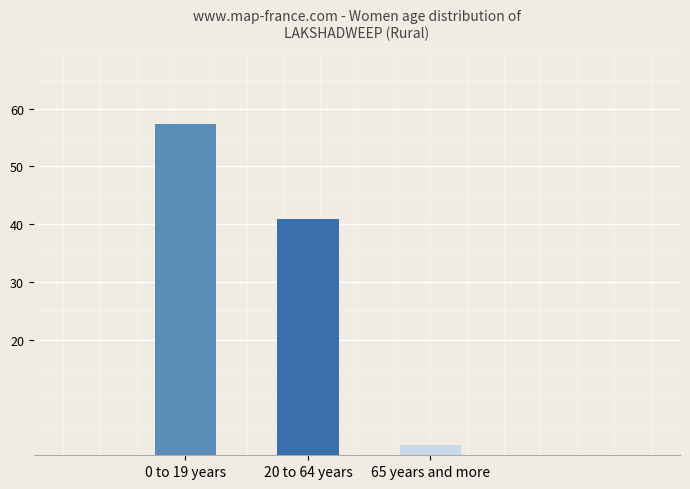

What position from the left is 0 to 19 years?

1